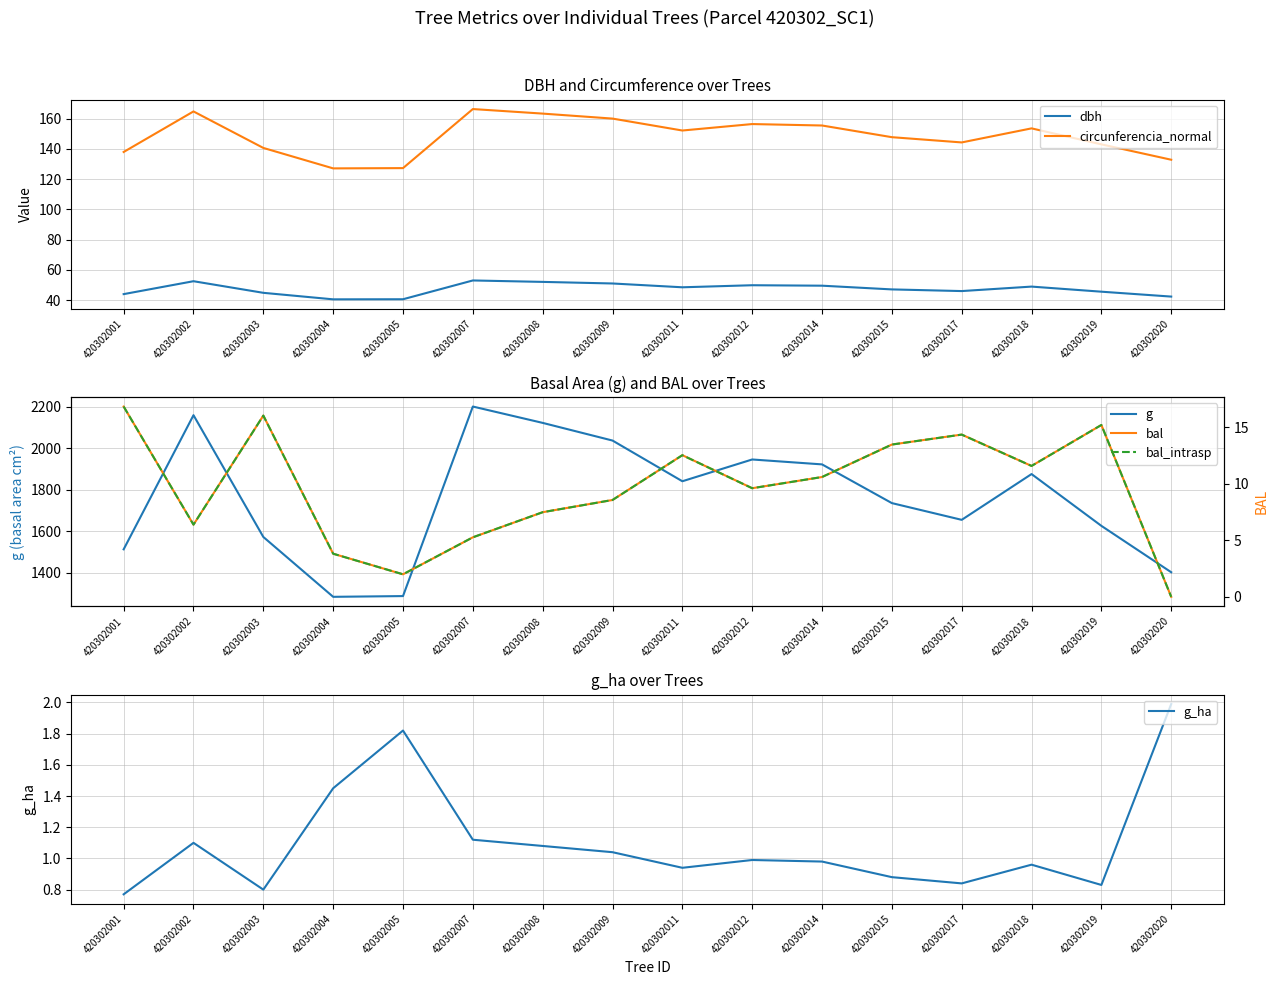

Is the value of circunferencia_normal at 420302004 greater than the value of g at 420302009?

No